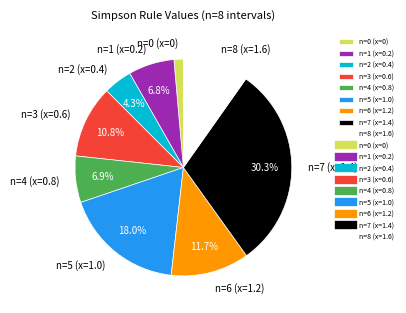

Does n=8 (x=1.6) account for over 50% of the chart?

No